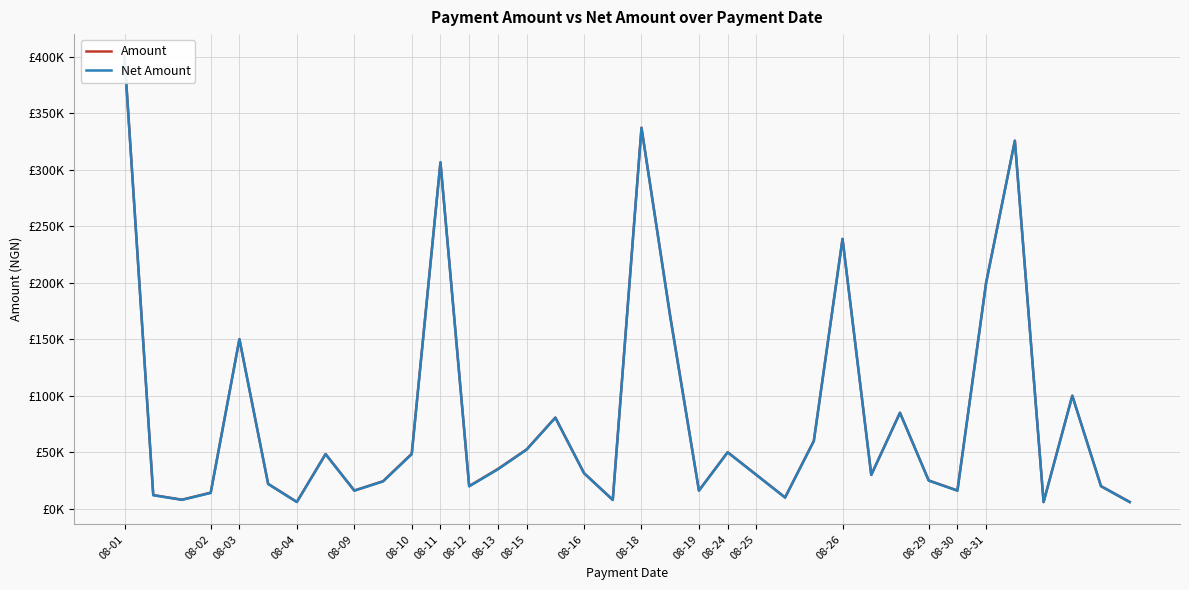

How many values in the Net Amount series are below 31500?

18